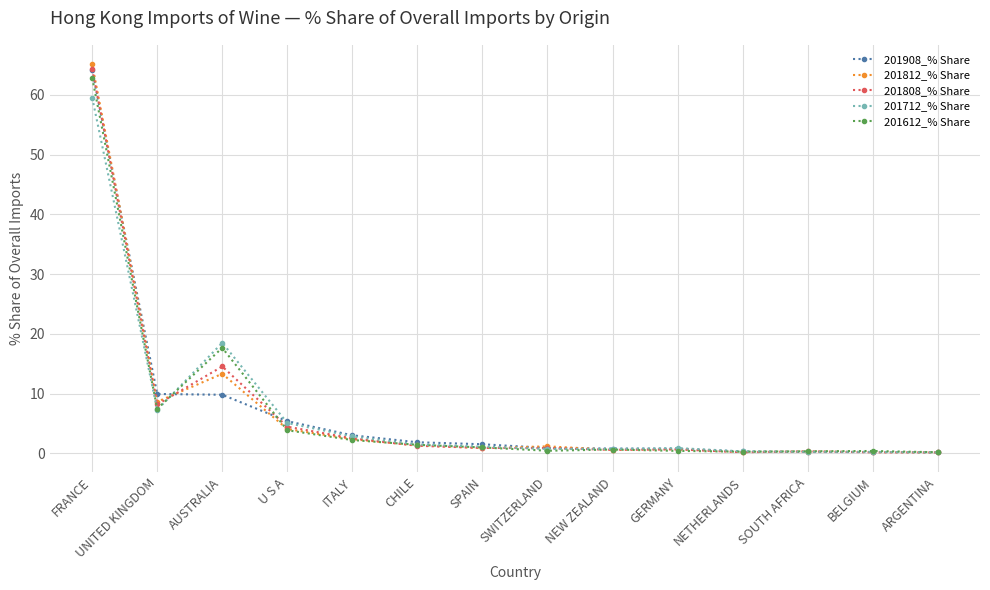

At which category is the sum across all series the highest?

FRANCE